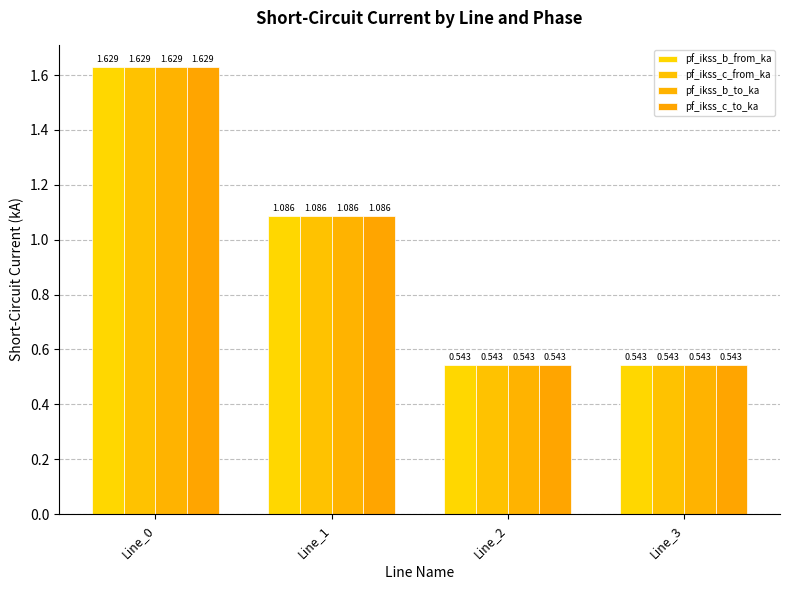

Rank the series by their maximum value, from lowest to highest.

pf_ikss_c_to_ka, pf_ikss_c_from_ka, pf_ikss_b_from_ka, pf_ikss_b_to_ka